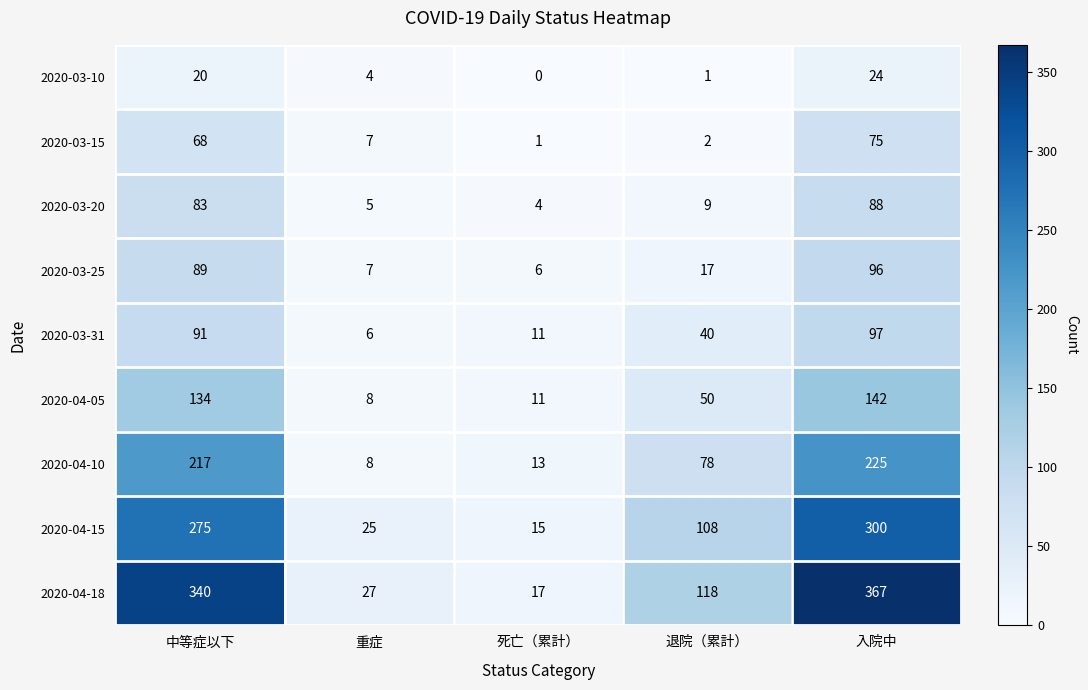

Which label corresponds to the largest value in the chart?

入院中